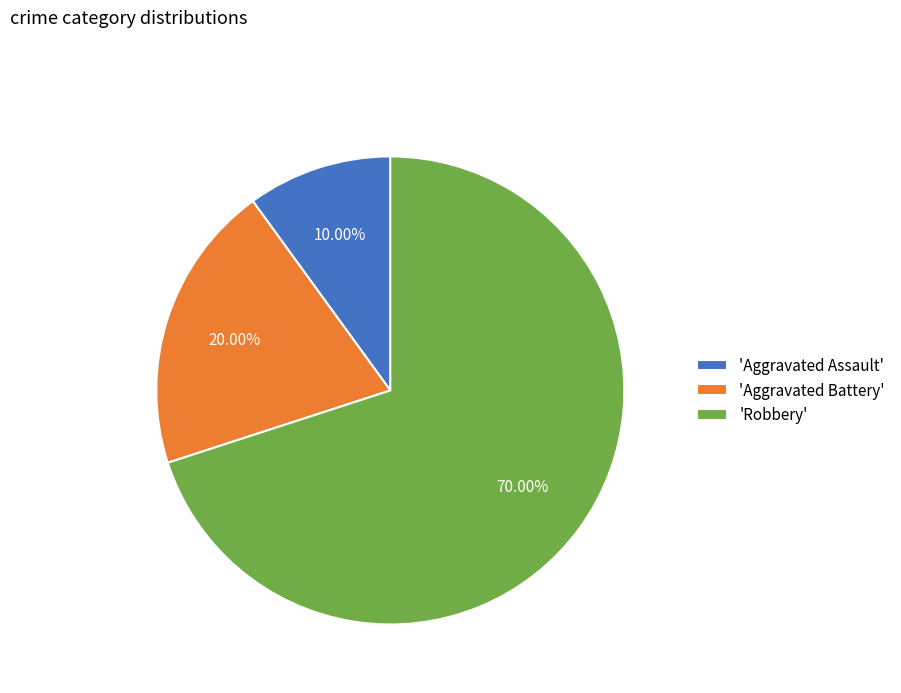

Combined, do 'Aggravated Battery' and 'Robbery' account for over 50%?

Yes